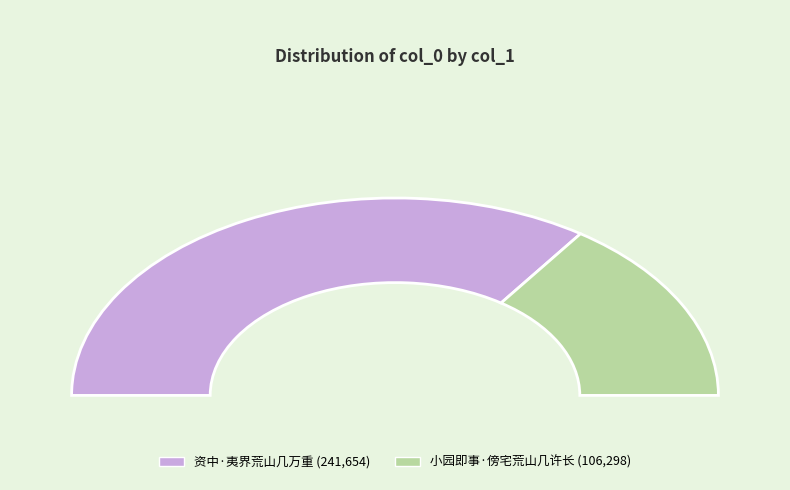

Count the number of slices in the pie.

2